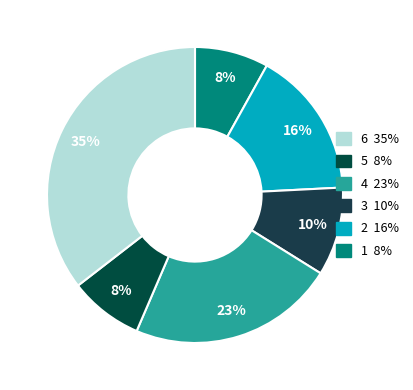

How many segments does this pie chart have?

6